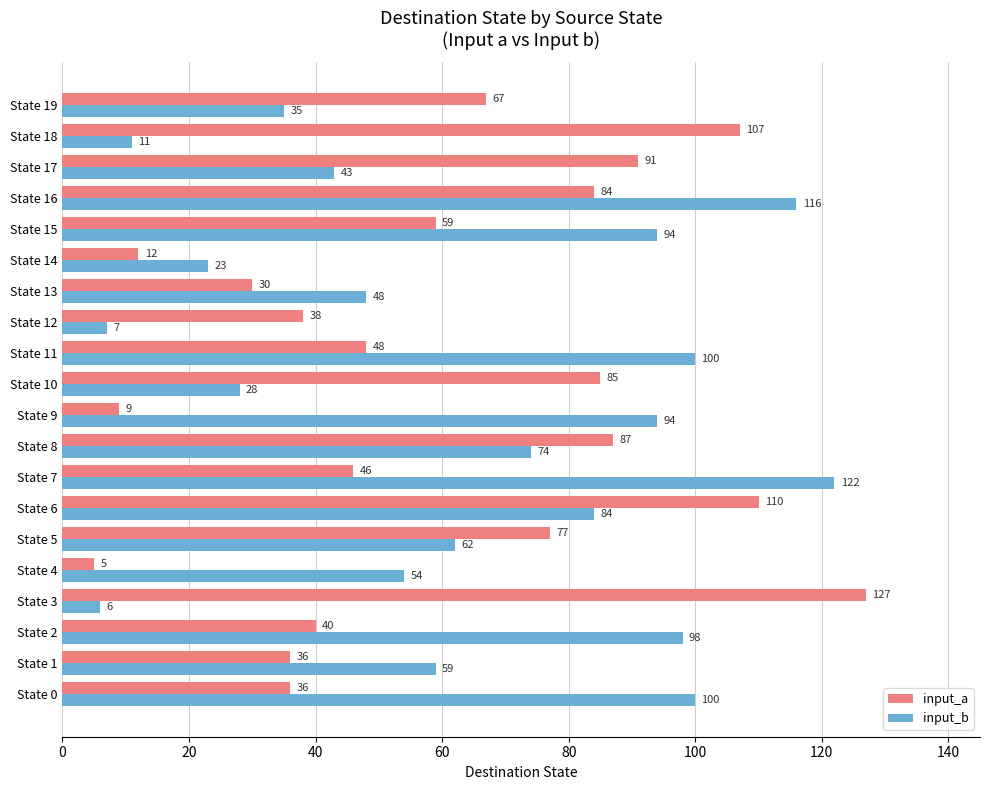

What is the sum of the input_b values at State 18 and State 3?

17